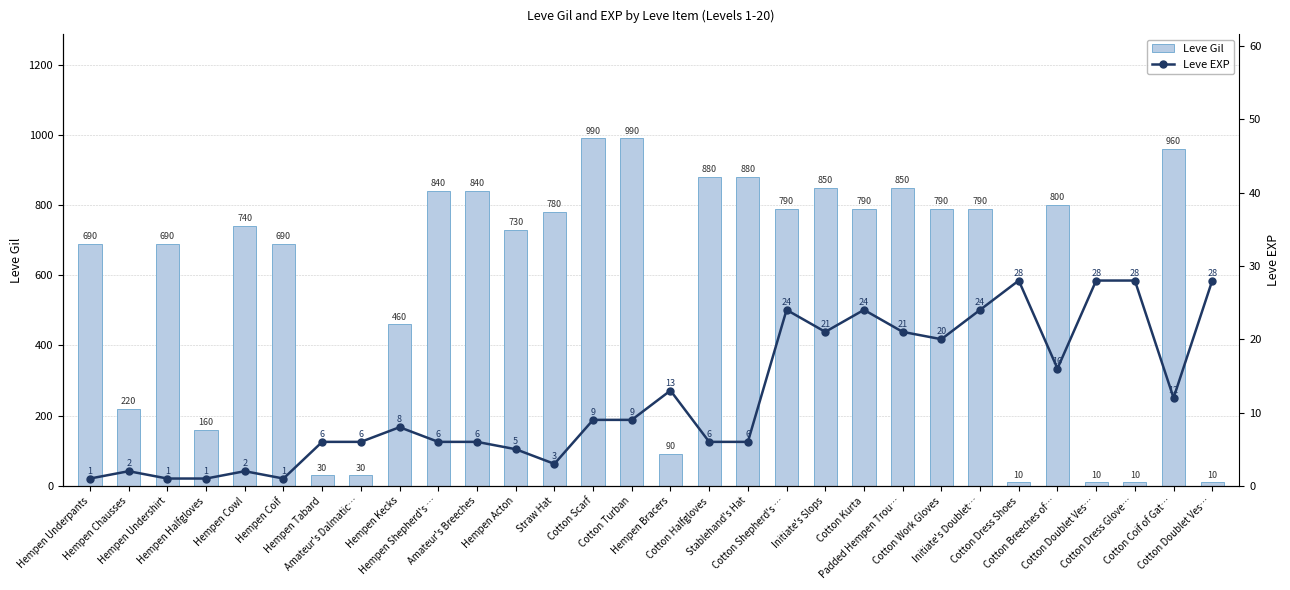

Rank the series at Straw Hat from highest to lowest value.

Leve Gil, Leve EXP